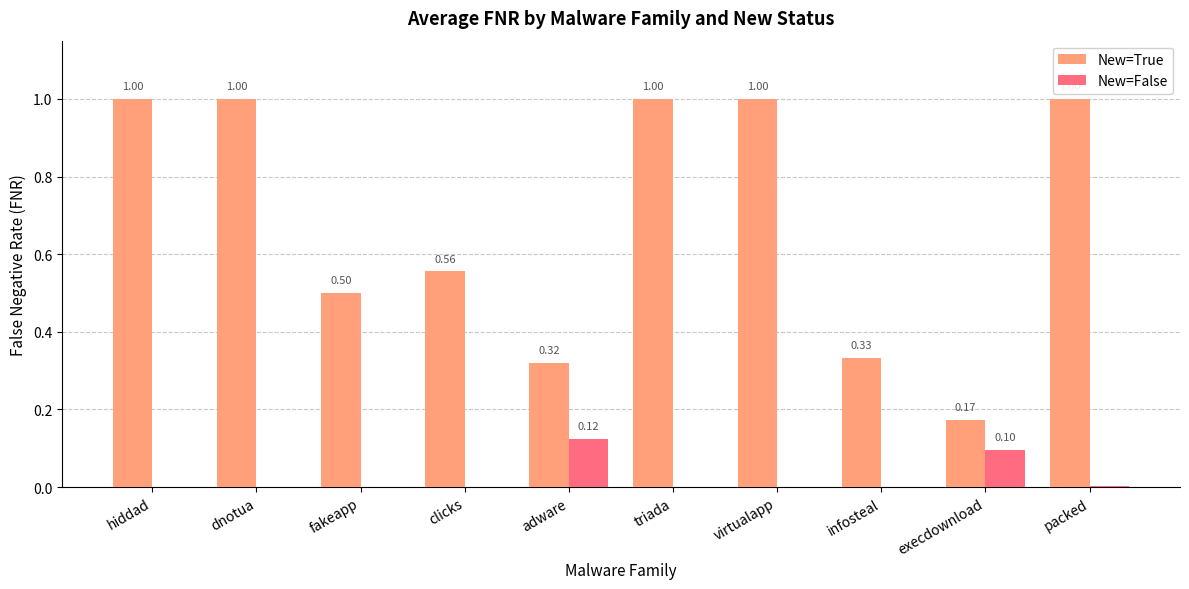

What is the sum of all New=True values?

6.9